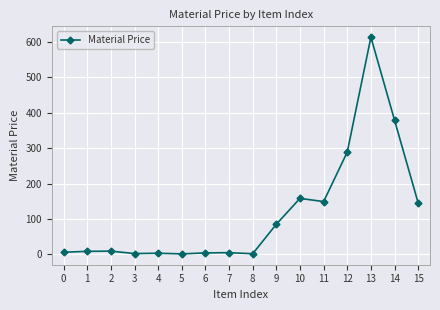

How many data points does each series have?

16